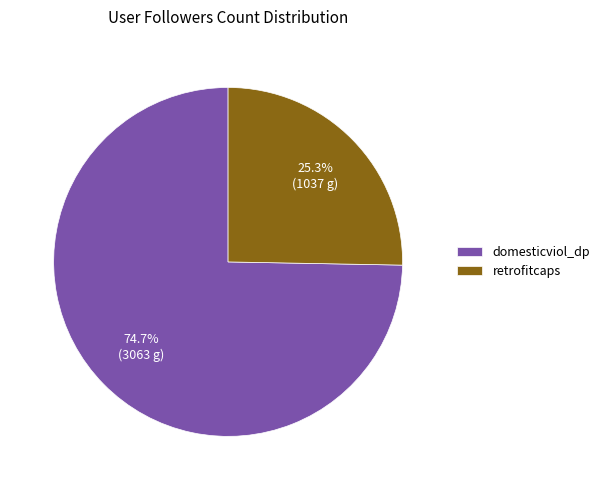

To the nearest percent, what is the average slice percentage?

50%